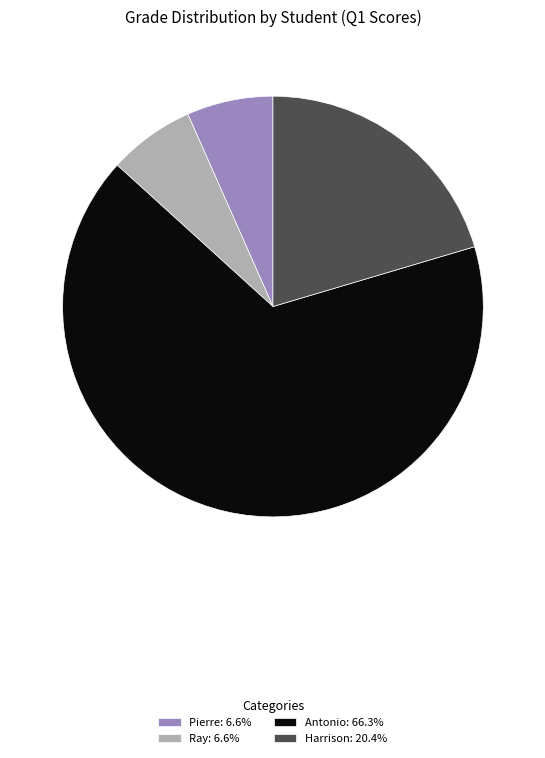

Approximately how many times larger is the value at Pierre: 6.6% compared to Ray: 6.6%?

1.0